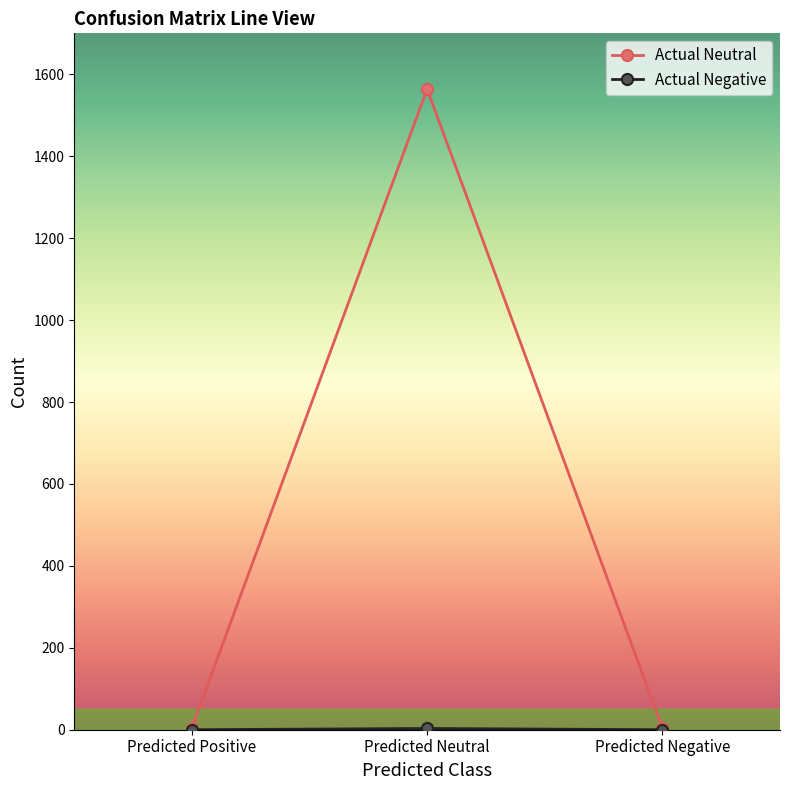

How many distinct data groups are displayed?

2